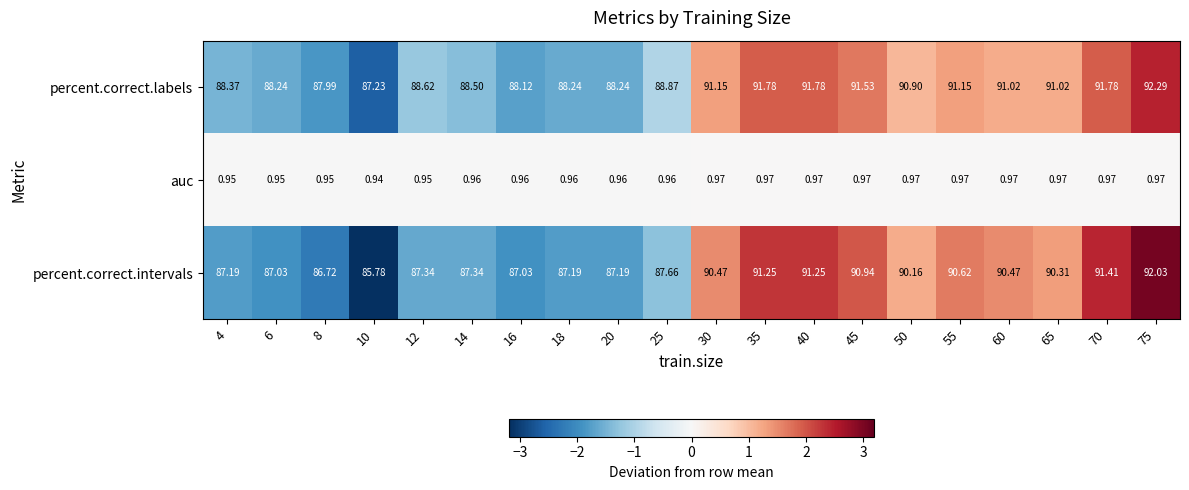

Rank the series at 6 from lowest to highest value.

auc, percent.correct.intervals, percent.correct.labels